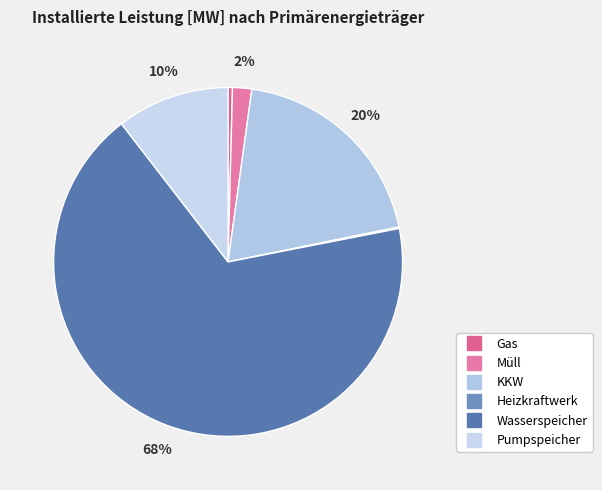

To the nearest percent, what is the combined percentage of Müll and Pumpspeicher?

12%